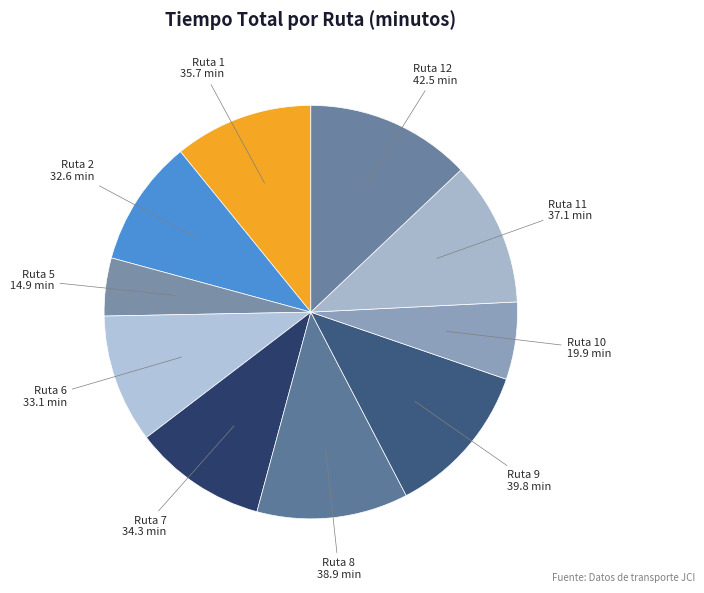

Do Ruta 5 and Ruta 7 together represent more than half of the pie?

No